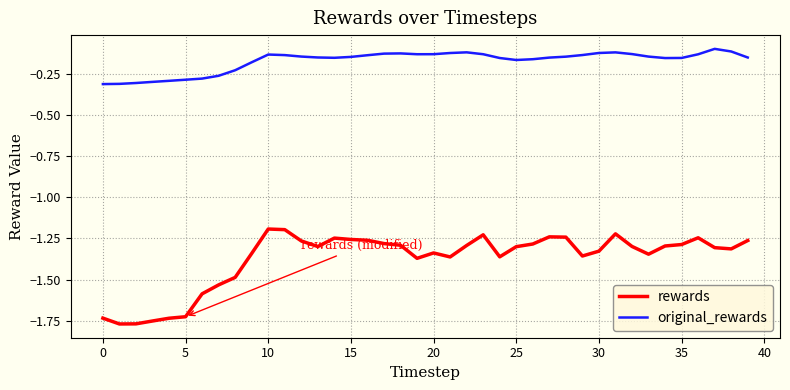

Which series has the largest total across all categories?

original_rewards